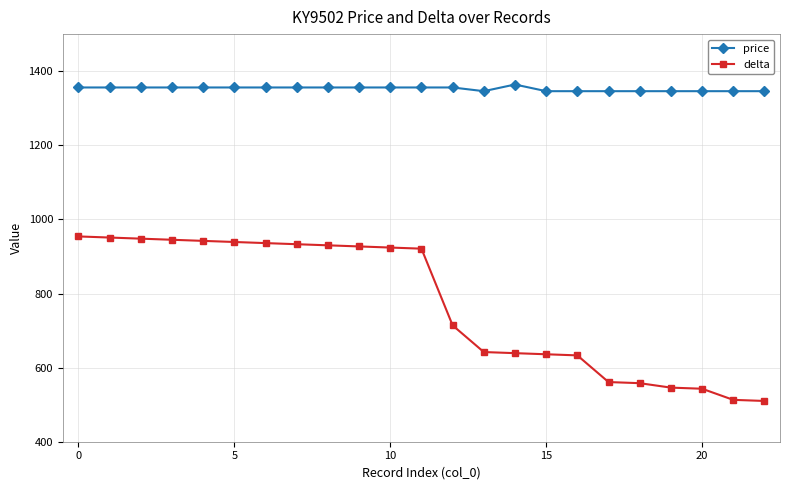

What is the sum of all delta values?

17745